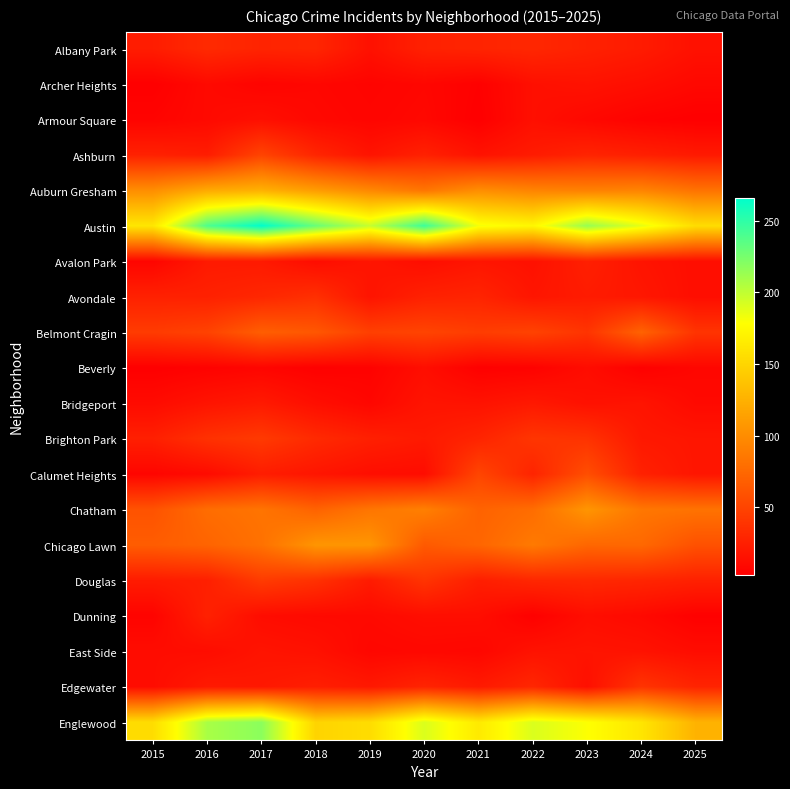

Which series has the widest spread of values?

Austin